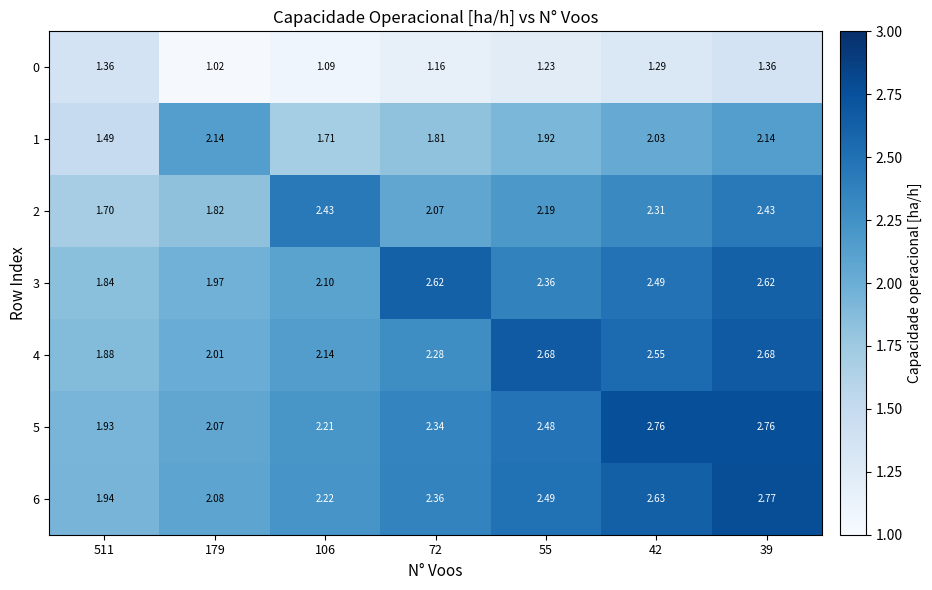

Rank the series by their maximum value, from highest to lowest.

6, 5, 4, 3, 2, 1, 0